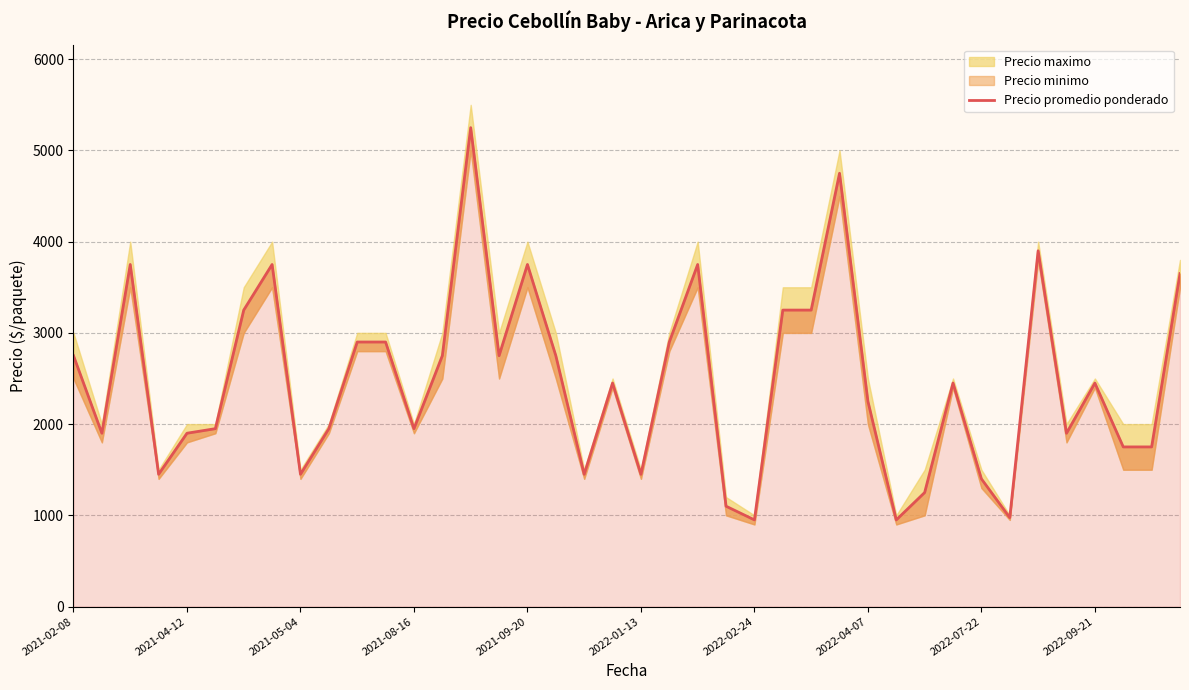

At which label does the data first exceed 2450?

2021-02-08